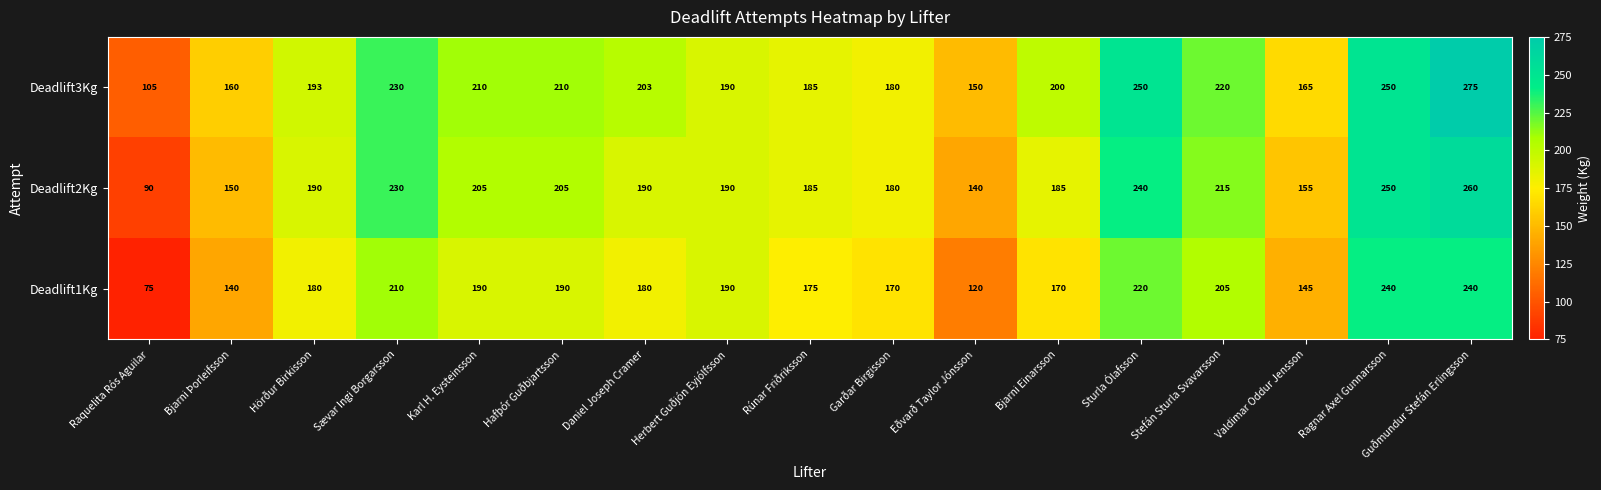

What is the sum of all Deadlift1Kg values?

3040